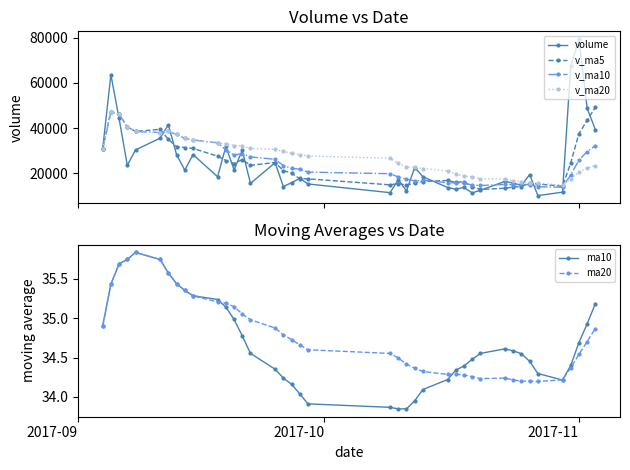

True or false: v_ma10 has more than 2 points higher than both neighbors.

True